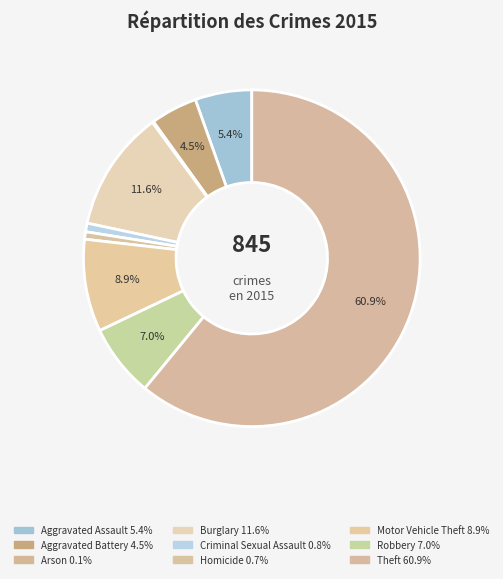

Combined, what portion of the pie is Burglary and Criminal Sexual Assault?

12.4%